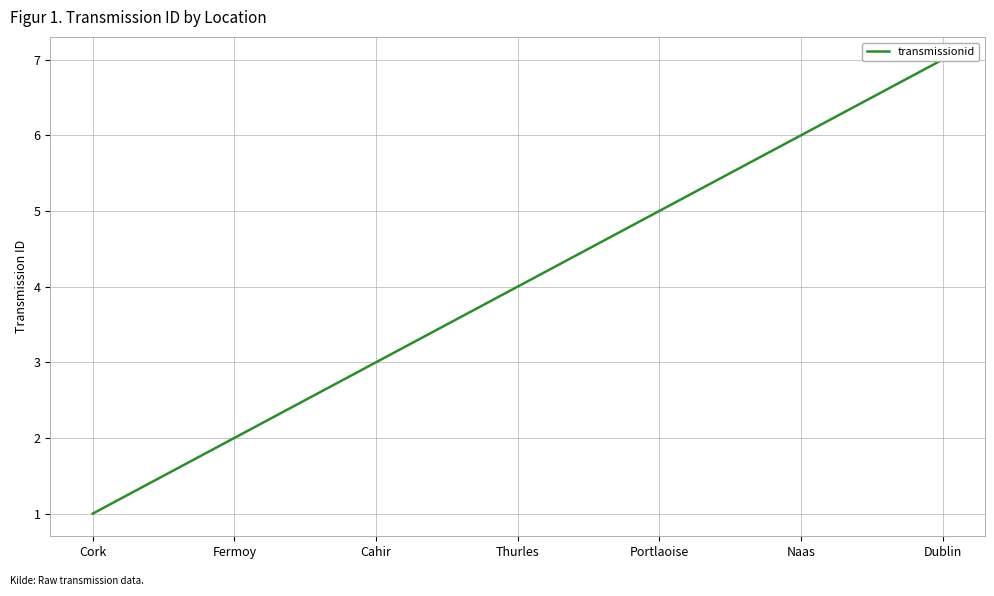

Reading left to right, transcribe all the data shown in this chart.

1	2	3	4	5	6	7